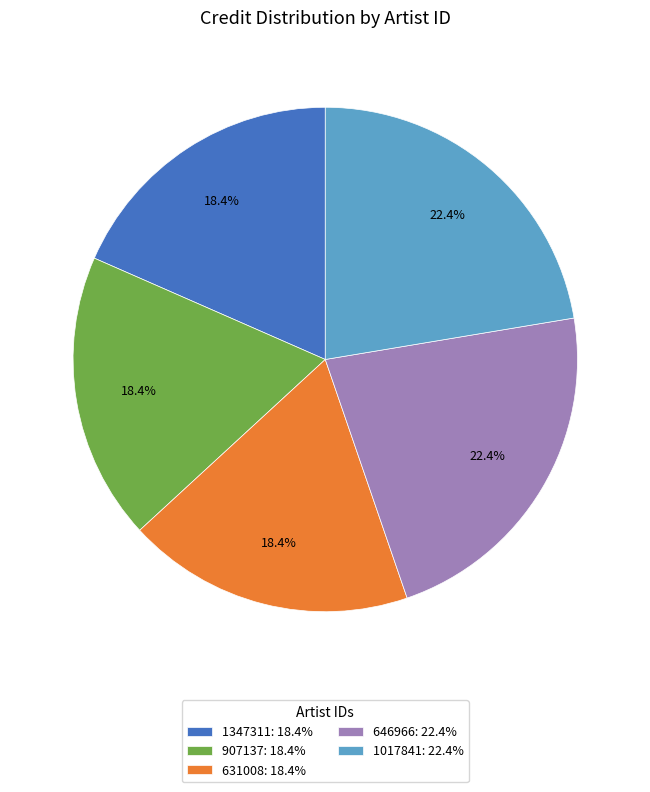

To the nearest percent, what is the combined percentage of 1017841 and 646966?

45%